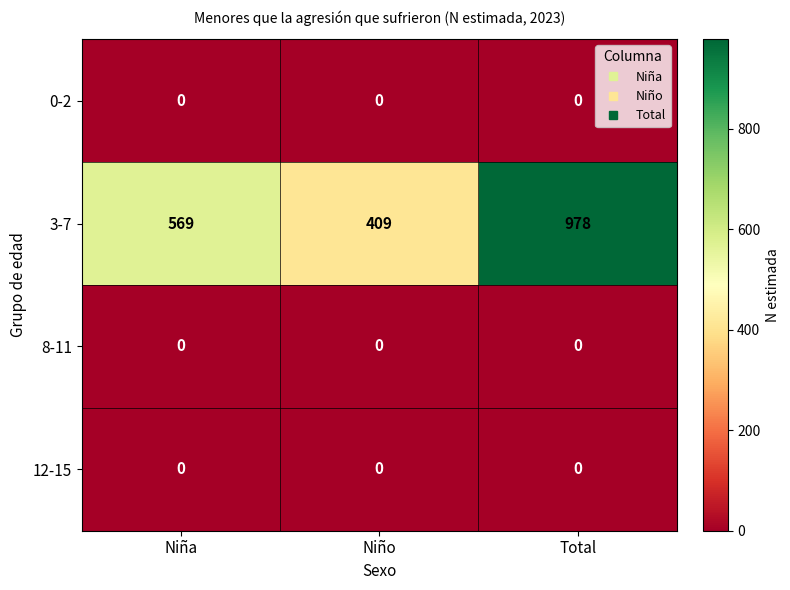

What is the total value across all series at Total?

978